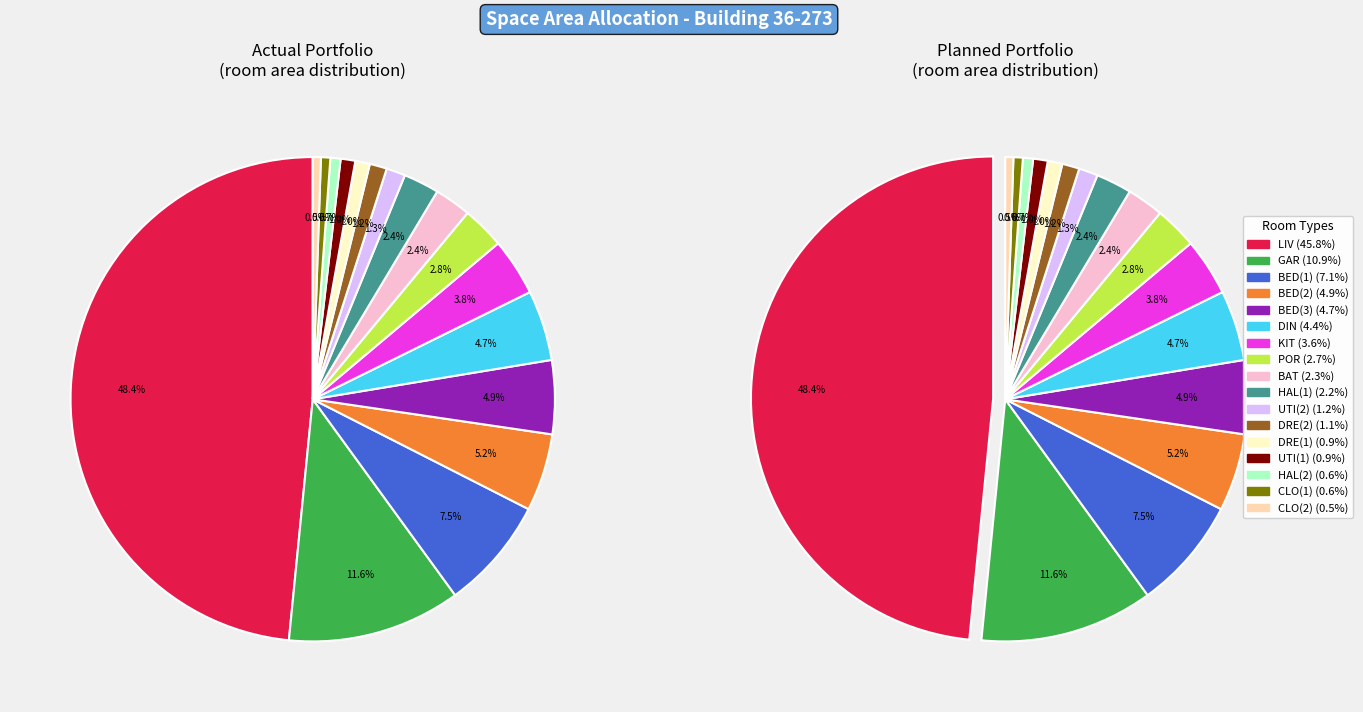

What is the change in value from GAR to BED(2)?

-0.1